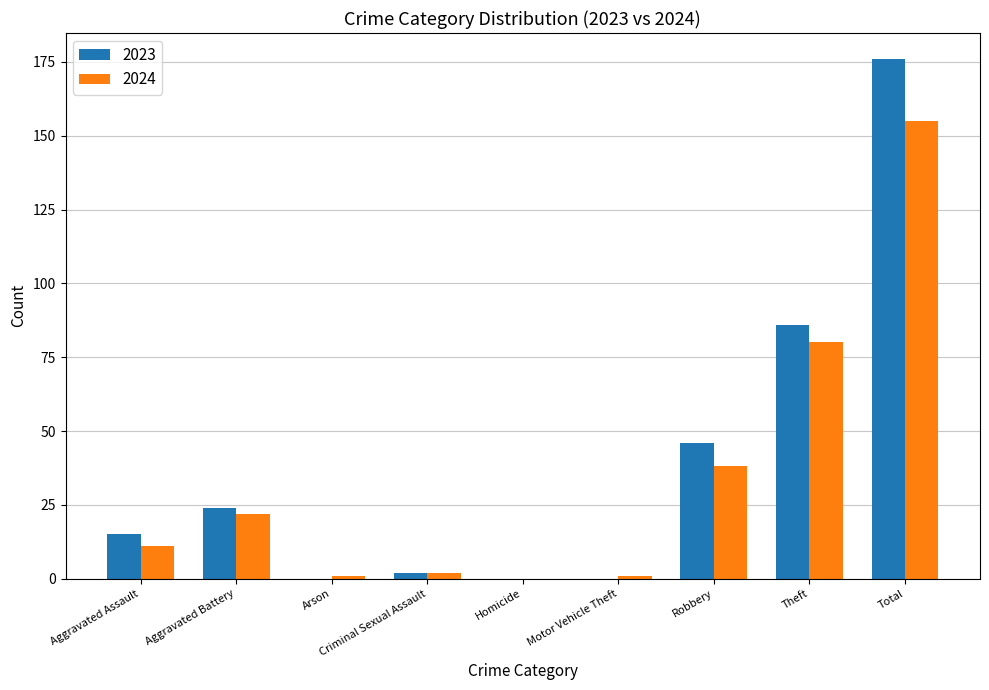

What is the total value across all series at Aggravated Assault?

26